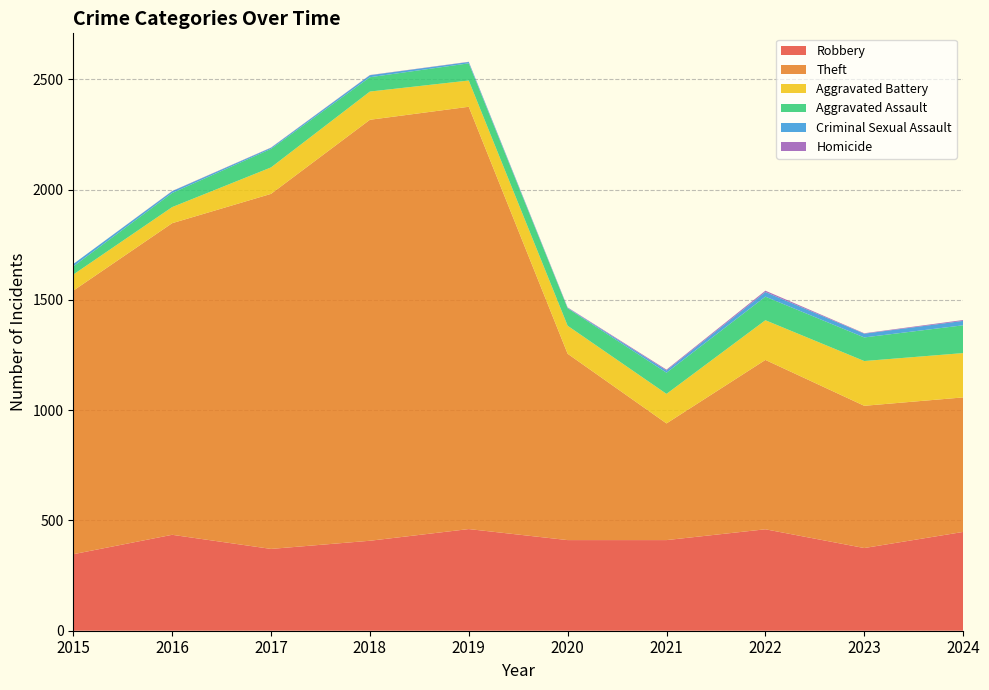

Reading left to right, transcribe all the data shown in this chart.

Robbery: 2015=347	2016=435	2017=371	2018=408	2019=461	2020=411	2021=411	2022=460	2023=375	2024=448
Theft: 2015=1195	2016=1413	2017=1610	2018=1909	2019=1915	2020=845	2021=529	2022=768	2023=645	2024=610
Aggravated Battery: 2015=73	2016=73	2017=120	2018=128	2019=119	2020=127	2021=134	2022=180	2023=203	2024=201
Aggravated Assault: 2015=37	2016=64	2017=84	2018=65	2019=78	2020=79	2021=96	2022=107	2023=107	2024=126
Criminal Sexual Assault: 2015=11	2016=8	2017=5	2018=9	2019=6	2020=2	2021=10	2022=21	2023=17	2024=20
Homicide: 2015=0	2016=1	2017=1	2018=1	2019=1	2020=2	2021=4	2022=6	2023=2	2024=4